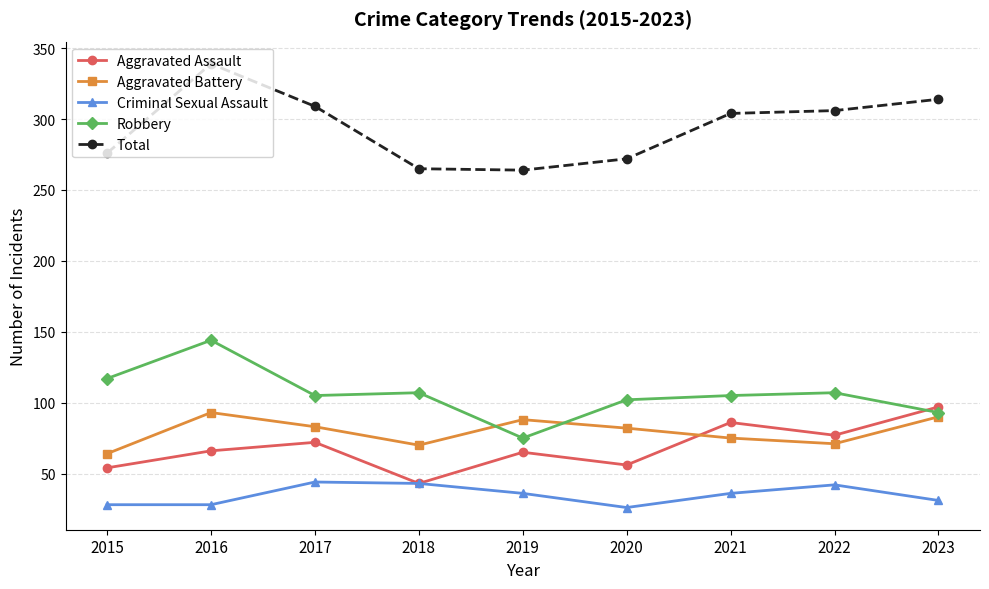

At which category is the sum across all series the highest?

2016